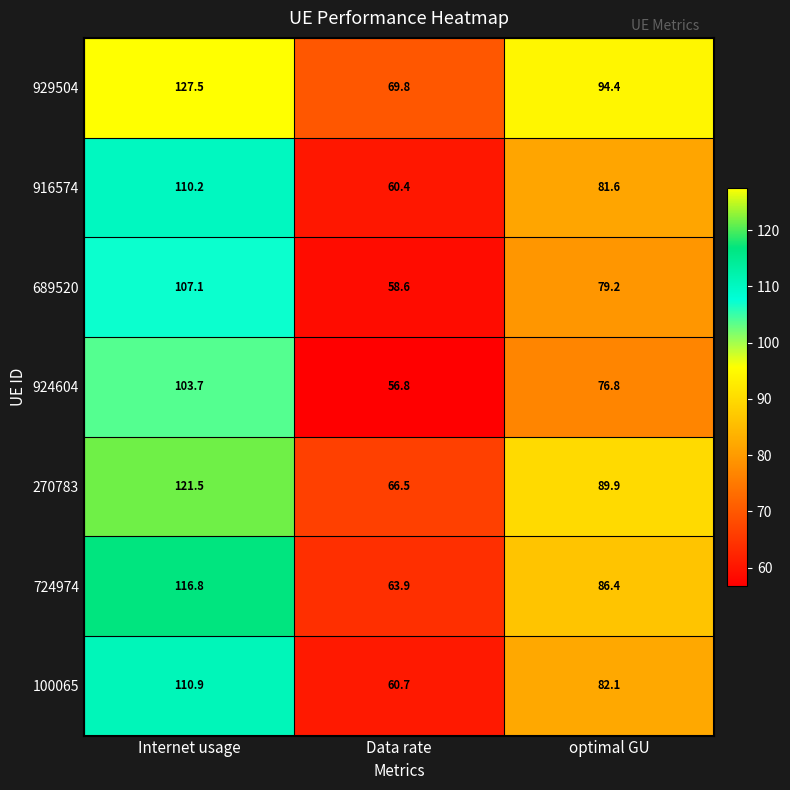

What is the sum of the 724974 values at Data rate and Internet usage?

180.7